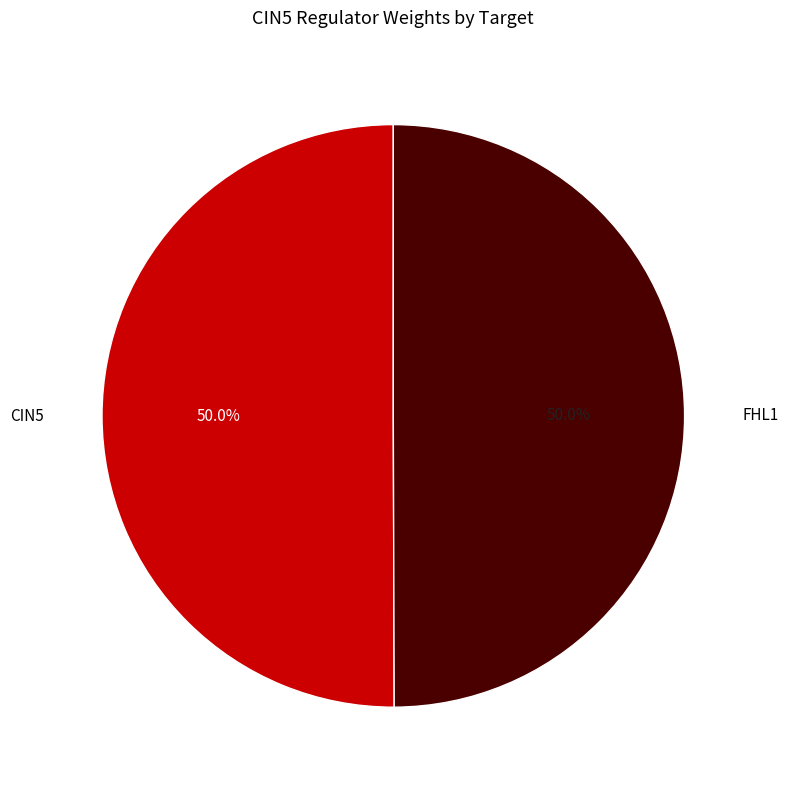

How many slices are in this pie chart?

2